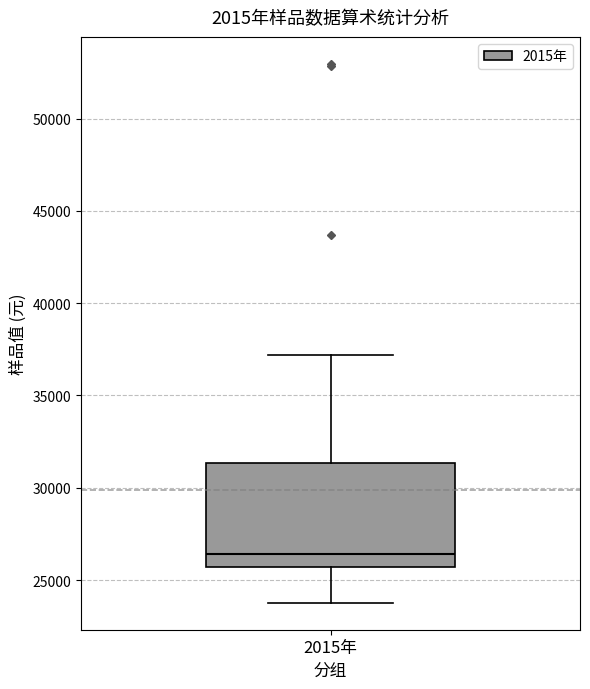

Transcribe this box plot: give where the median line is, the range the box spans, and where the two whiskers end, as read against the y-axis. The values are not printed on the chart, so give them approximately, as read against the axis.

median 26500, box 25500 to 31500, whiskers 24000 to 37000